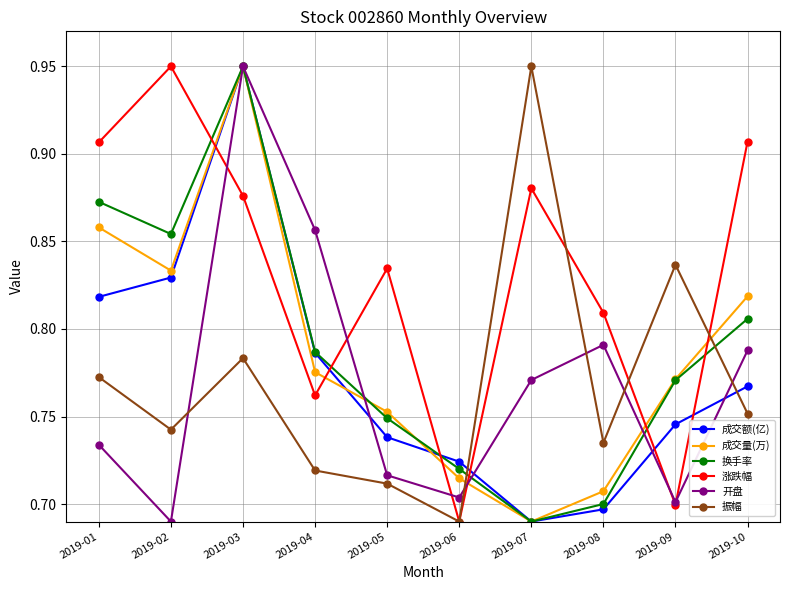

What is the spread (max minus min) of values at 2019-02?

0.3